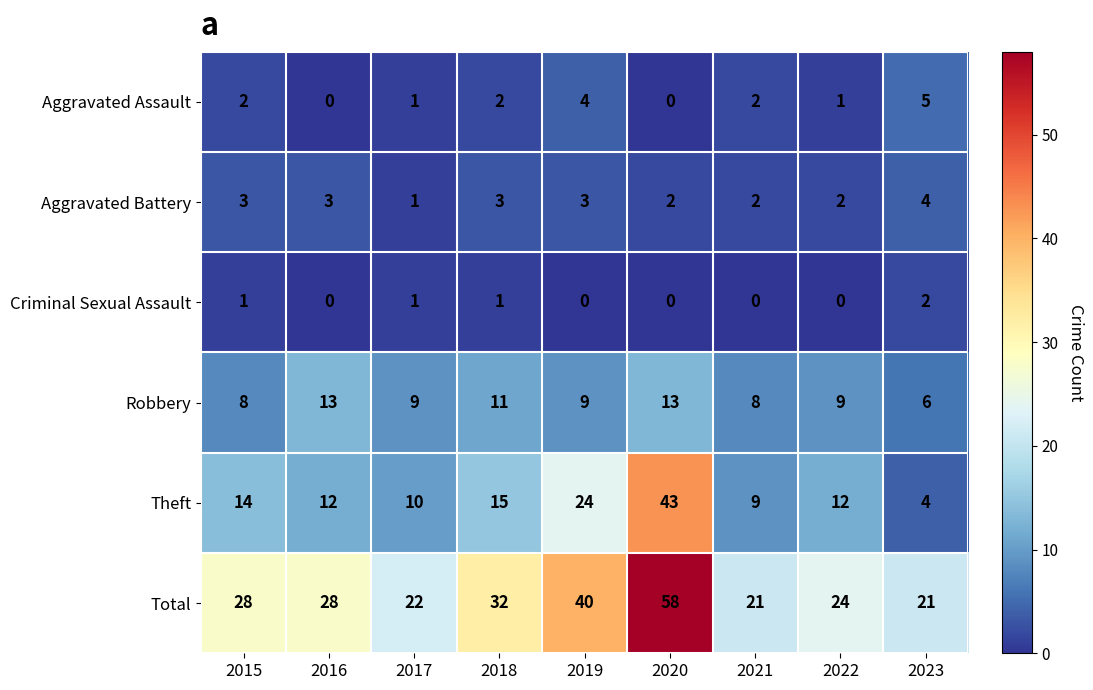

Which series has the largest range (max minus min)?

Theft